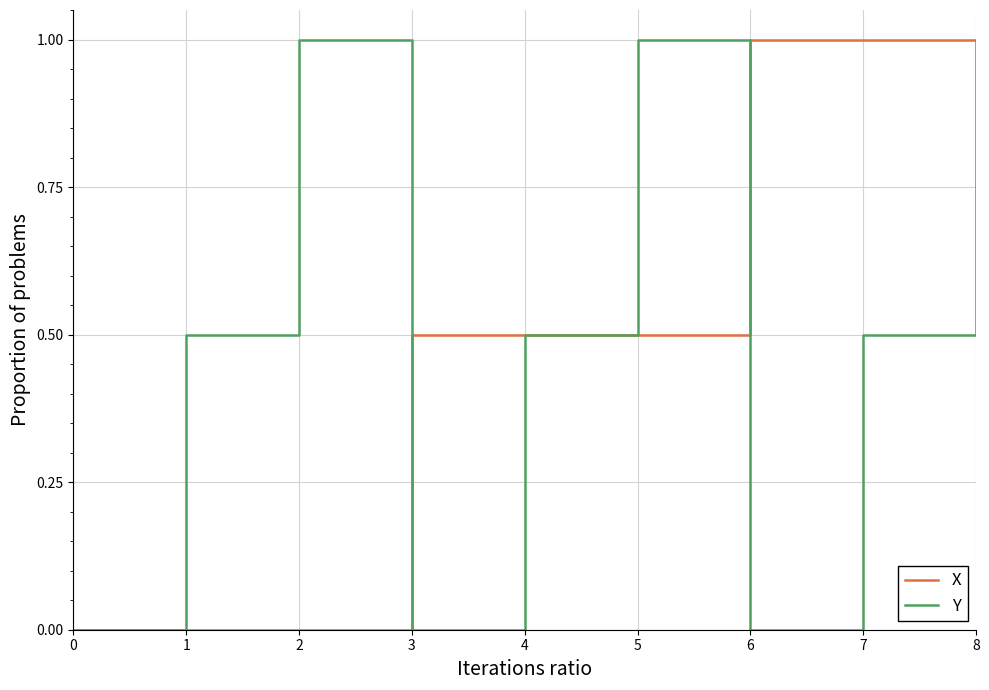

Between 0 and 3, which series saw the biggest shift?

X